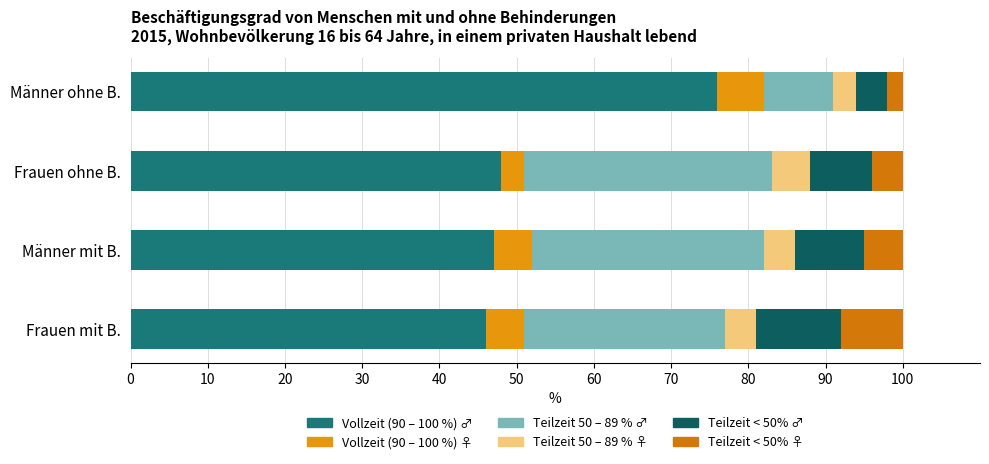

How many data points does each series have?

4